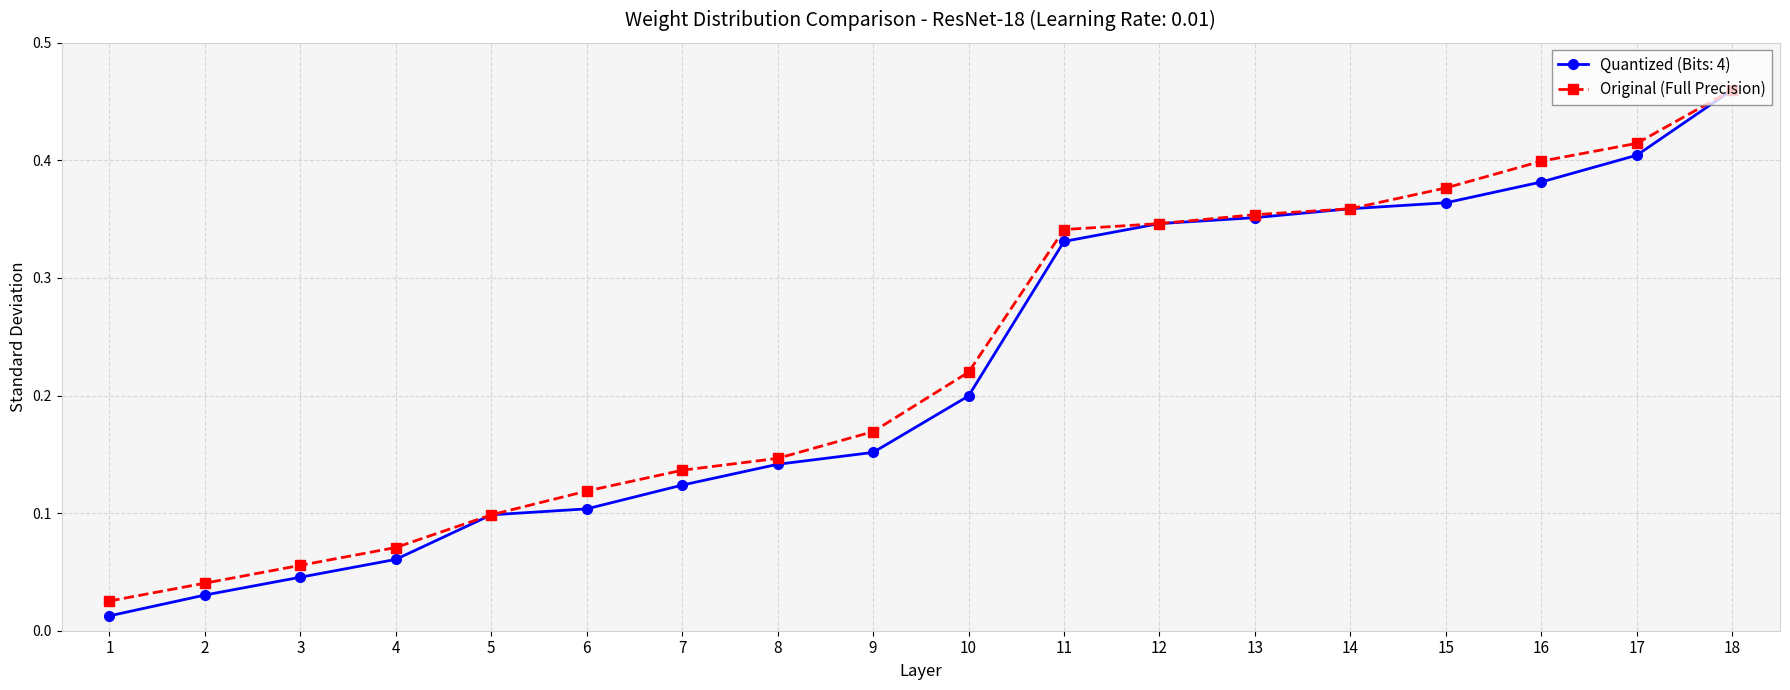

How many lines are shown in the chart?

2